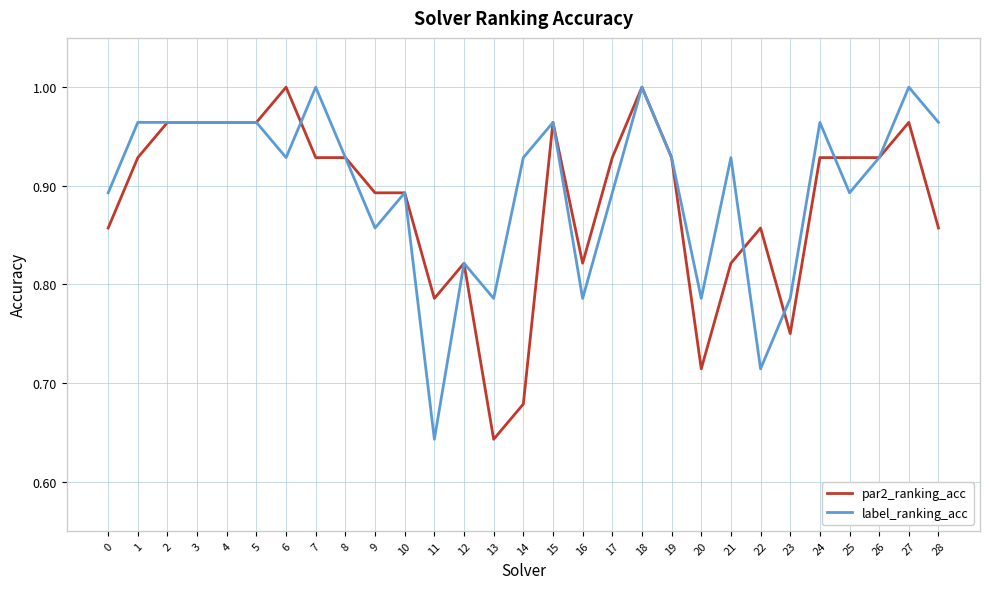

Between 13 and 20, which series saw the biggest shift?

par2_ranking_acc